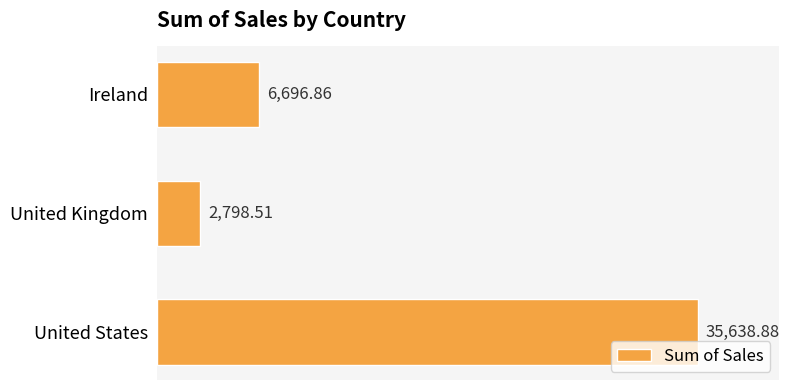

Which label corresponds to the smallest value in the chart?

United Kingdom